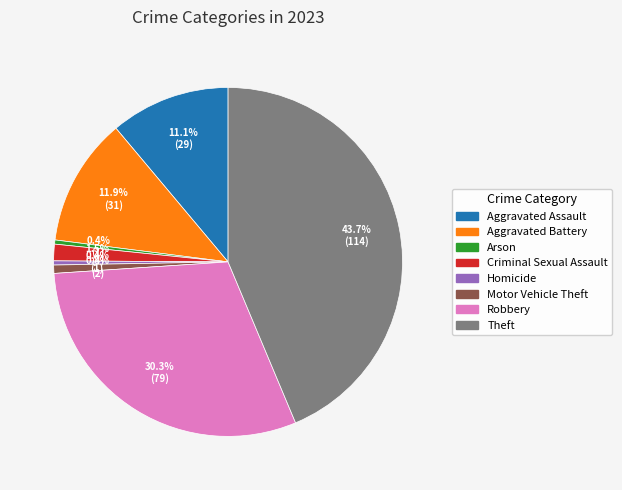

What is the largest slice in the pie chart?

Theft